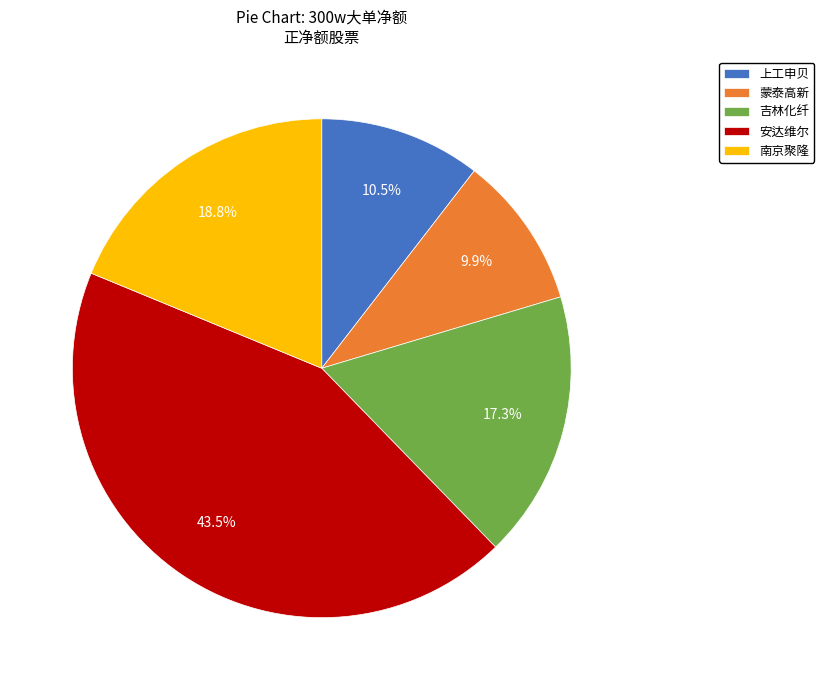

How many slices are in this pie chart?

5